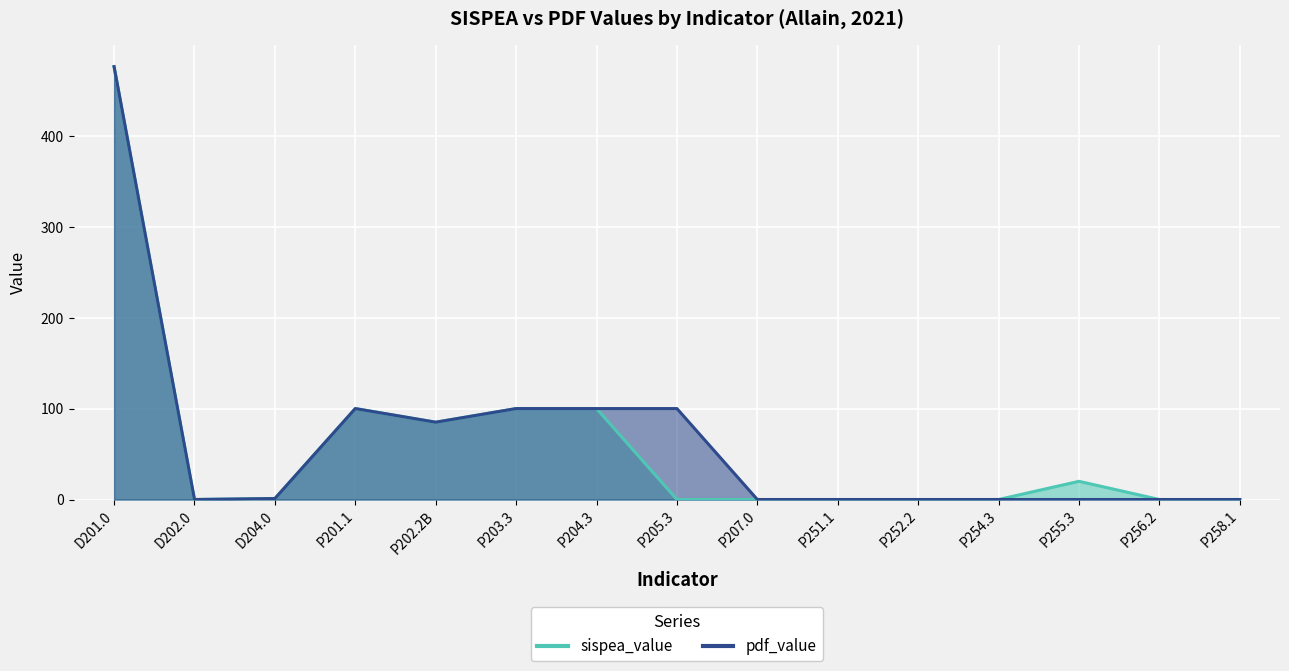

What is the difference between the pdf_value values at P205.3 and P256.2?

100.0